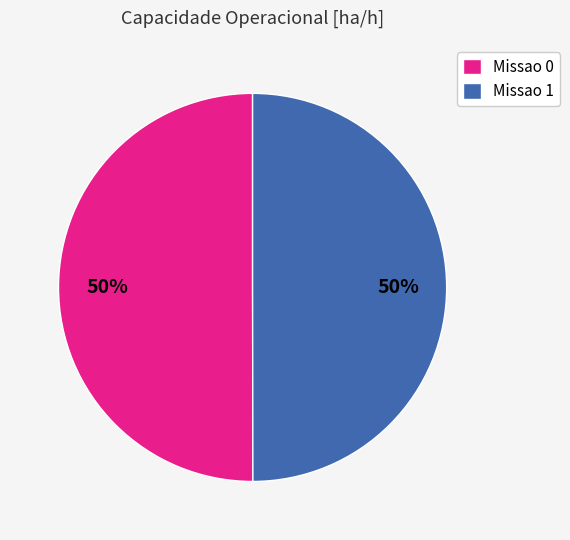

What percentage is the Missao 1 slice, to the nearest percent?

50%